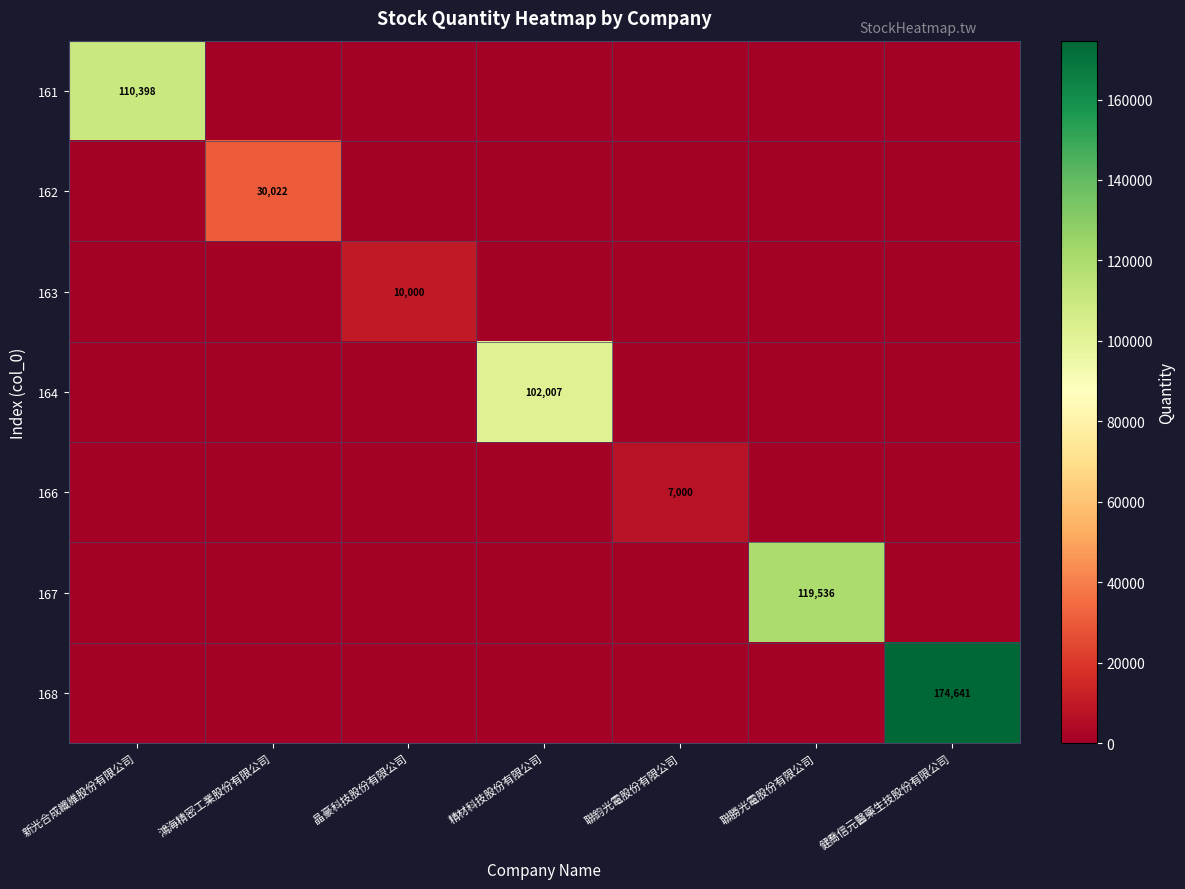

The 164 series shows 102007 at 精材科技股份有限公司. True or false?

True